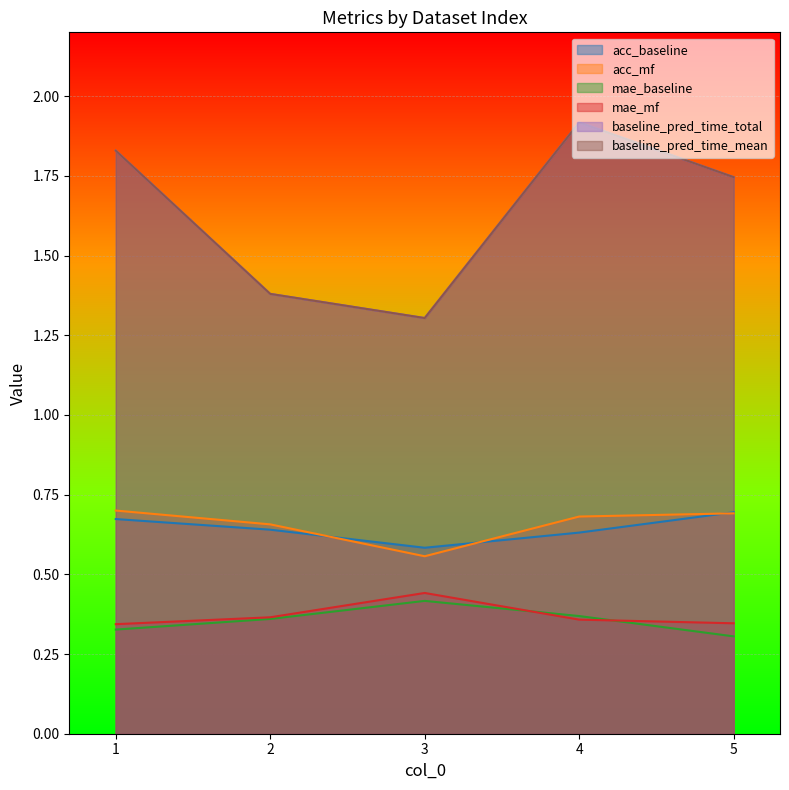

At which category is the sum across all series the highest?

4